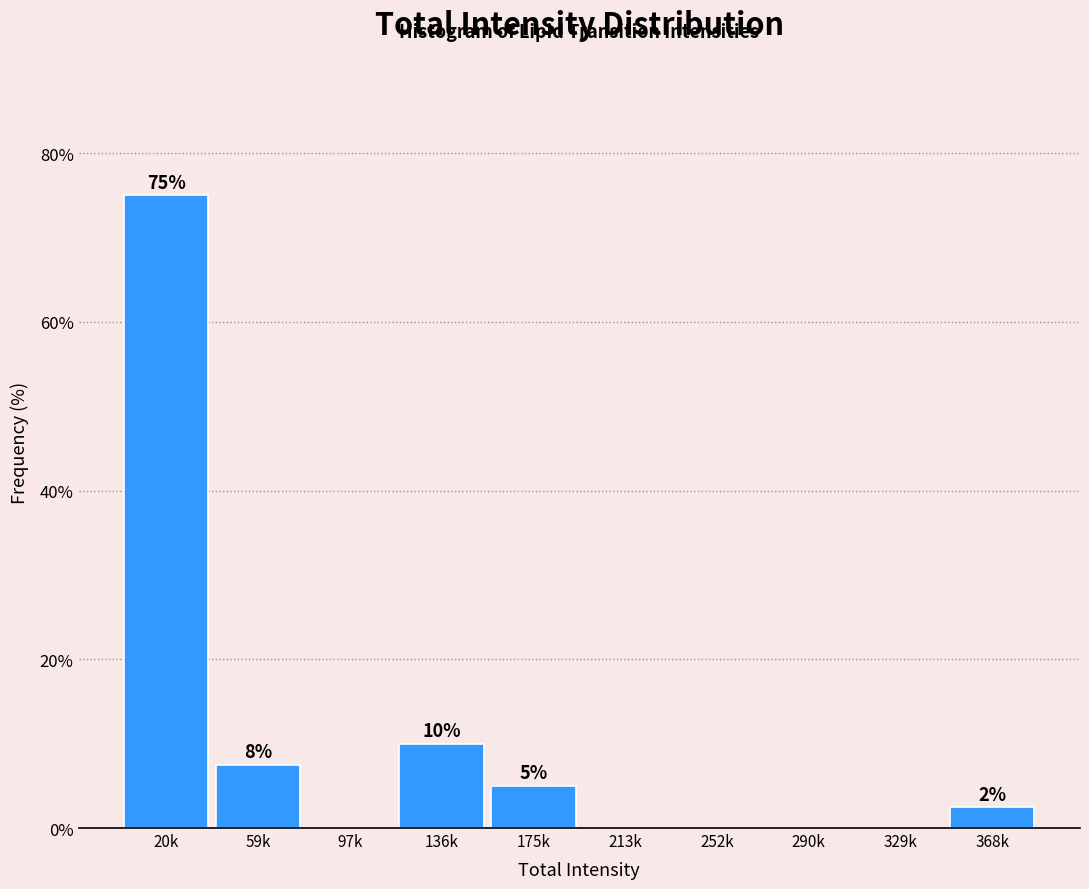

Is it true that the value at 329k is 0.0?

True